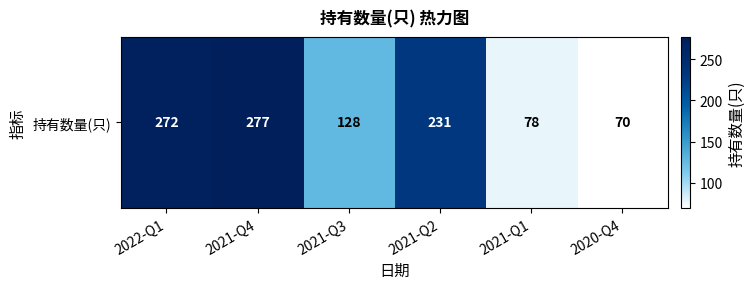

The value at 2021-Q1 is 78. True or false?

True